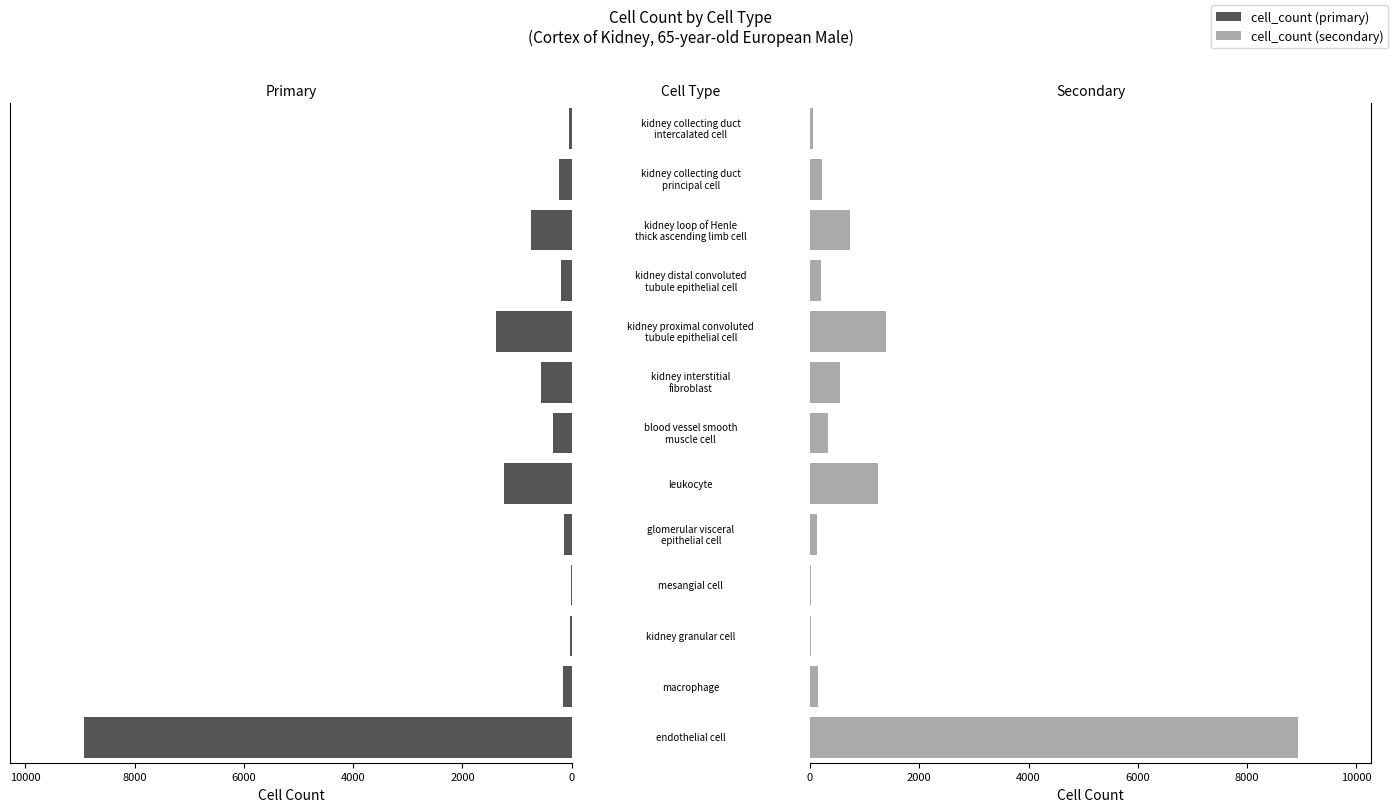

Reading left to right, transcribe all the data shown in this chart.

cell_count (primary): 8934	156	24	12	136	1246	339	558	1391	199	737	224	54
cell_count (secondary): 8934	156	24	12	136	1246	339	558	1391	199	737	224	54